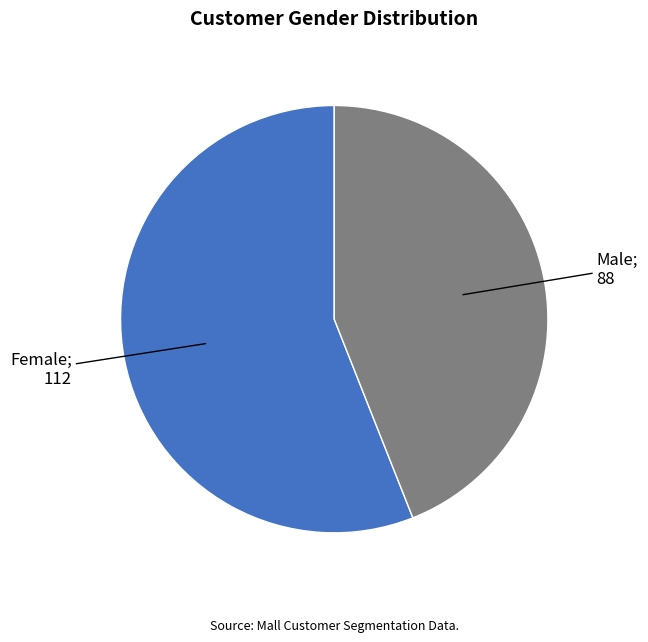

Does any single category account for the majority?

Yes